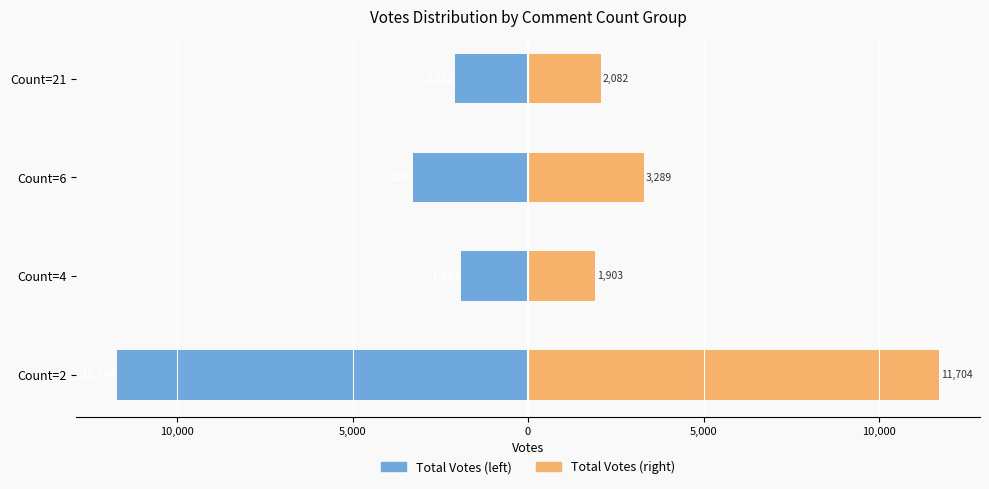

Reading left to right, what are all the values shown in this chart?

Total Votes (left): -11704	-1903	-3289	-2082
Total Votes (right): 11704	1903	3289	2082